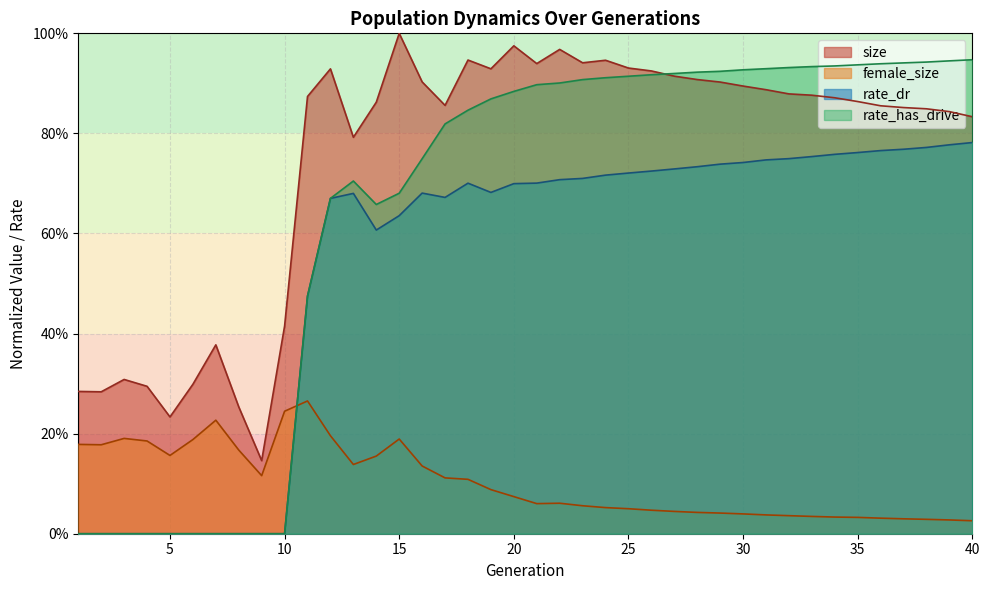

What is the maximum value for size?

1.0